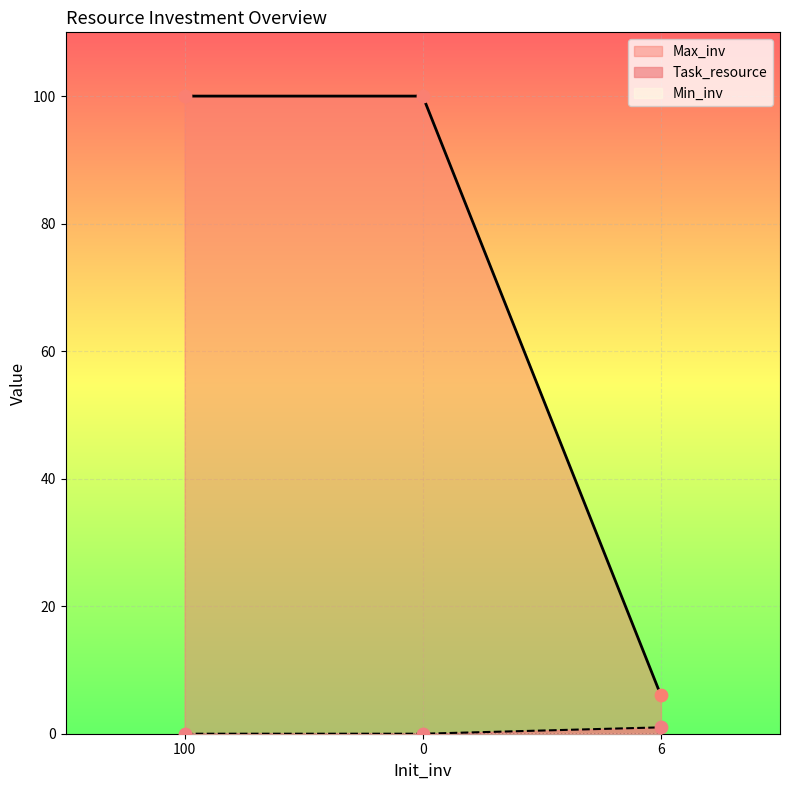

Is it true that Max_inv equals 6 at 6?

True